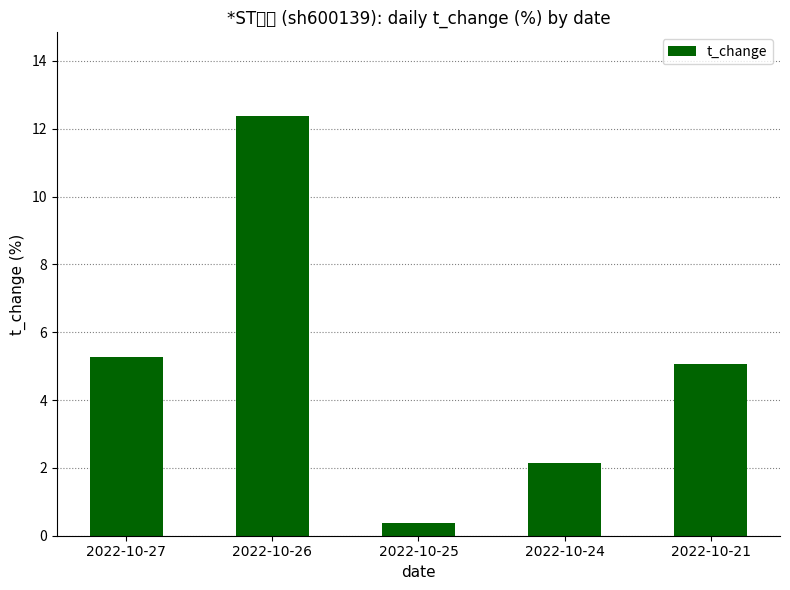

List the labels in order of value, smallest first.

2022-10-25, 2022-10-24, 2022-10-21, 2022-10-27, 2022-10-26